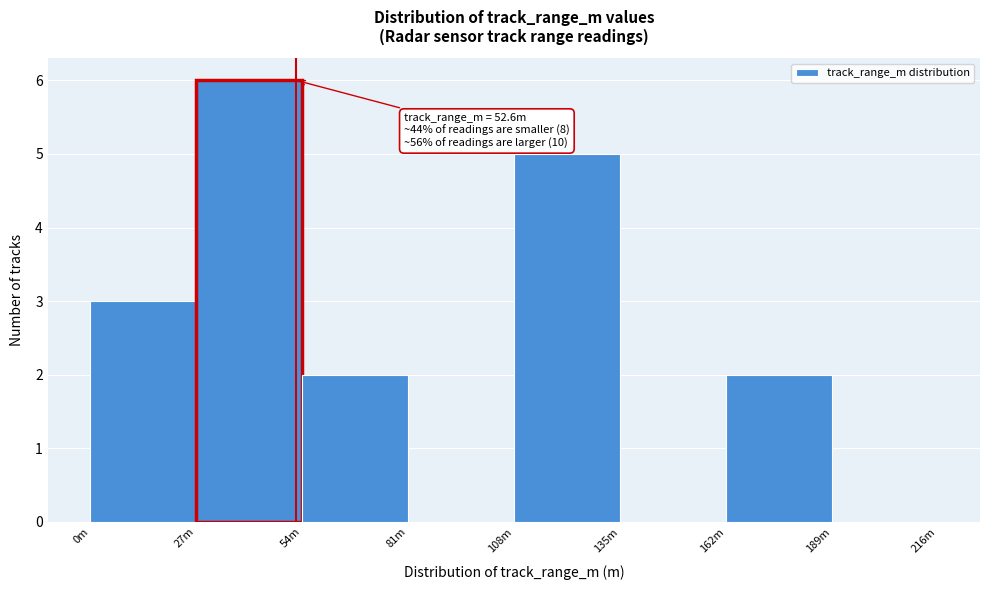

Reading right to left, extract all data points from this chart.

189m=0	162m=2	135m=0	108m=5	81m=0	54m=2	27m=6	0m=3